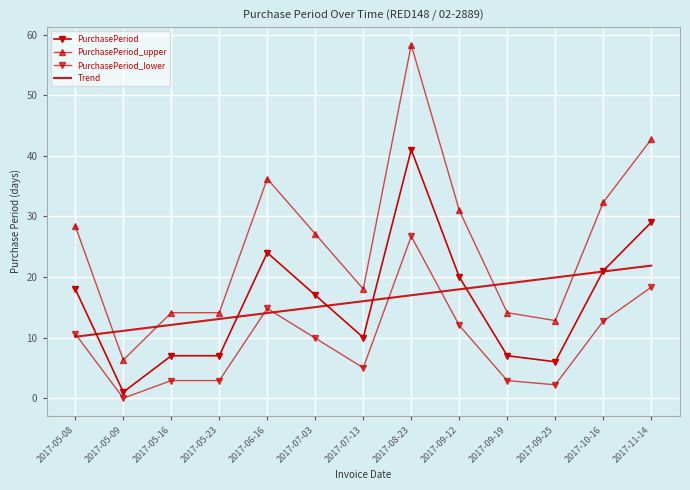

Reading left to right, what are all the values shown in this chart?

PurchasePeriod: 2017-05-08=18.0	2017-05-09=1.0	2017-05-16=7.0	2017-05-23=7.0	2017-06-16=24.0	2017-07-03=17.0	2017-07-13=10.0	2017-08-23=41.0	2017-09-12=20.0	2017-09-19=7.0	2017-09-25=6.0	2017-10-16=21.0	2017-11-14=29.0
PurchasePeriod_upper: 2017-05-08=28.4	2017-05-09=6.3	2017-05-16=14.1	2017-05-23=14.1	2017-06-16=36.2	2017-07-03=27.1	2017-07-13=18.0	2017-08-23=58.3	2017-09-12=31.0	2017-09-19=14.1	2017-09-25=12.8	2017-10-16=32.3	2017-11-14=42.7
PurchasePeriod_lower: 2017-05-08=10.6	2017-05-09=0.0	2017-05-16=2.9	2017-05-23=2.9	2017-06-16=14.8	2017-07-03=9.9	2017-07-13=5.0	2017-08-23=26.7	2017-09-12=12.0	2017-09-19=2.9	2017-09-25=2.2	2017-10-16=12.7	2017-11-14=18.3
Trend: 2017-05-08=10.1	2017-05-09=11.1	2017-05-16=12.1	2017-05-23=13.1	2017-06-16=14.0	2017-07-03=15.0	2017-07-13=16.0	2017-08-23=17.0	2017-09-12=18.0	2017-09-19=18.9	2017-09-25=19.9	2017-10-16=20.9	2017-11-14=21.9